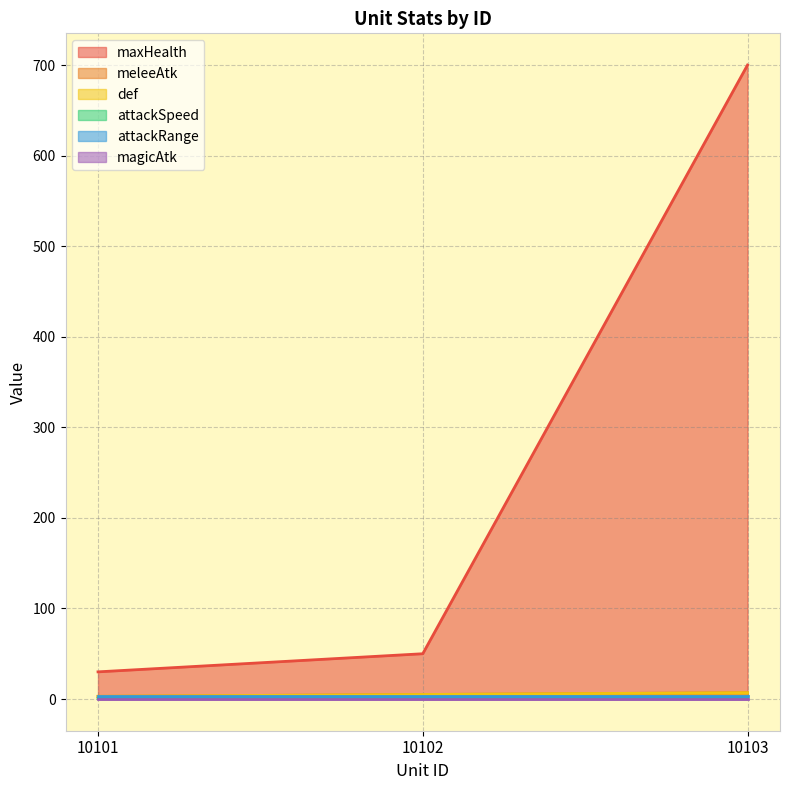

How many data points in def are less than 5?

1